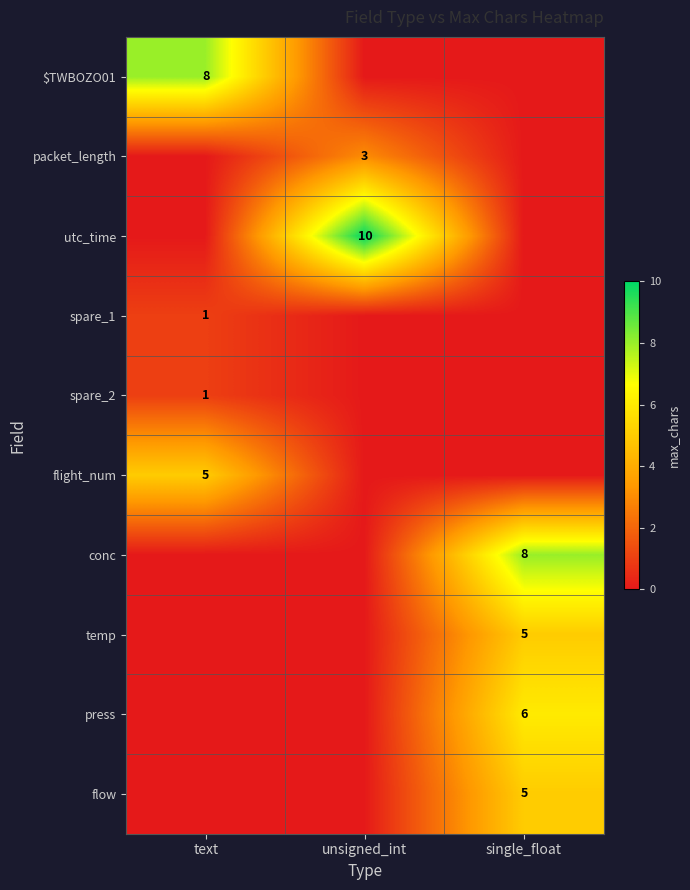

What is the total value across all series at single_float?

24